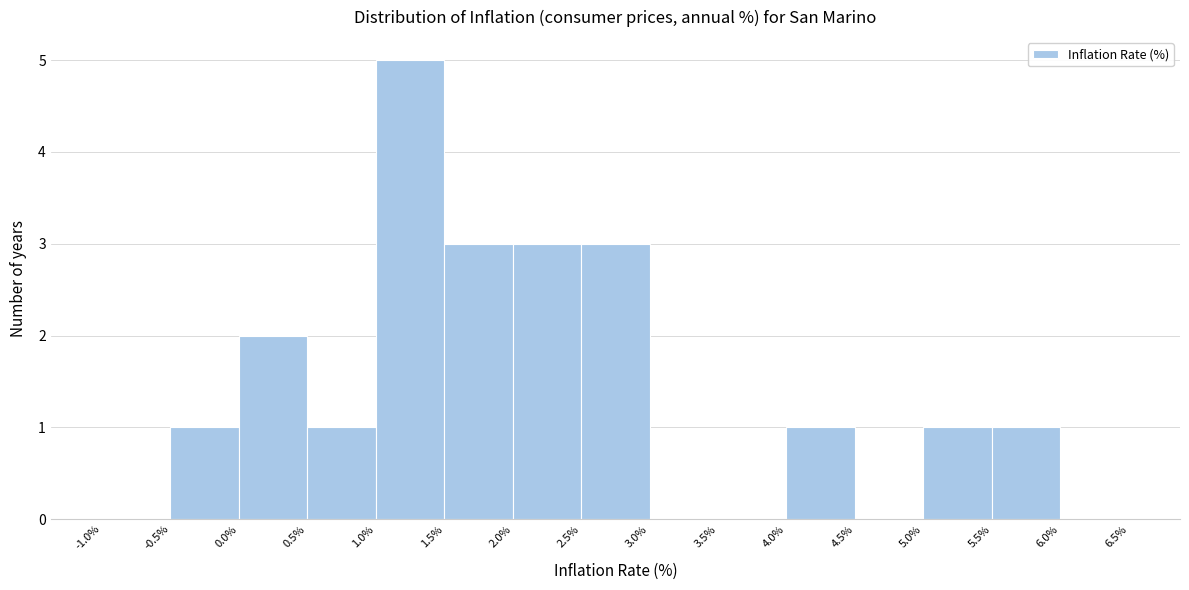

Reading left to right, transcribe this chart: for each bar, give the range it covers on the x-axis and its height. The values are not printed on the chart, so give them approximately, as read against the axis.

-1.0% to -0.5%: 0
-0.5% to 0.0%: 1
0.0% to 0.5%: 2
0.5% to 1.0%: 1
1.0% to 1.5%: 5
1.5% to 2.0%: 3
2.0% to 2.5%: 3
2.5% to 3.0%: 3
3.0% to 3.5%: 0
3.5% to 4.0%: 0
4.0% to 4.5%: 1
4.5% to 5.0%: 0
5.0% to 5.5%: 1
5.5% to 6.0%: 1
6.0% to 6.5%: 0